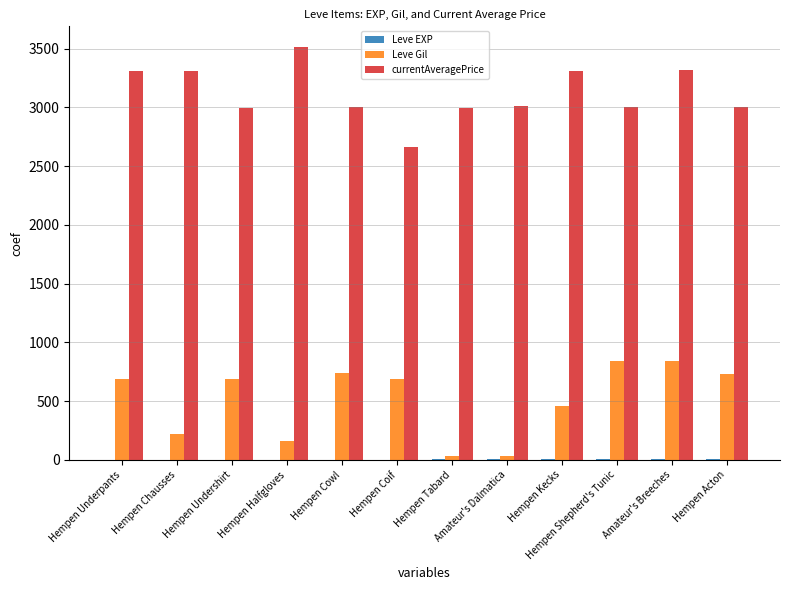

Which series changed the most between Hempen Coif and Amateur's Dalmatica?

Leve Gil